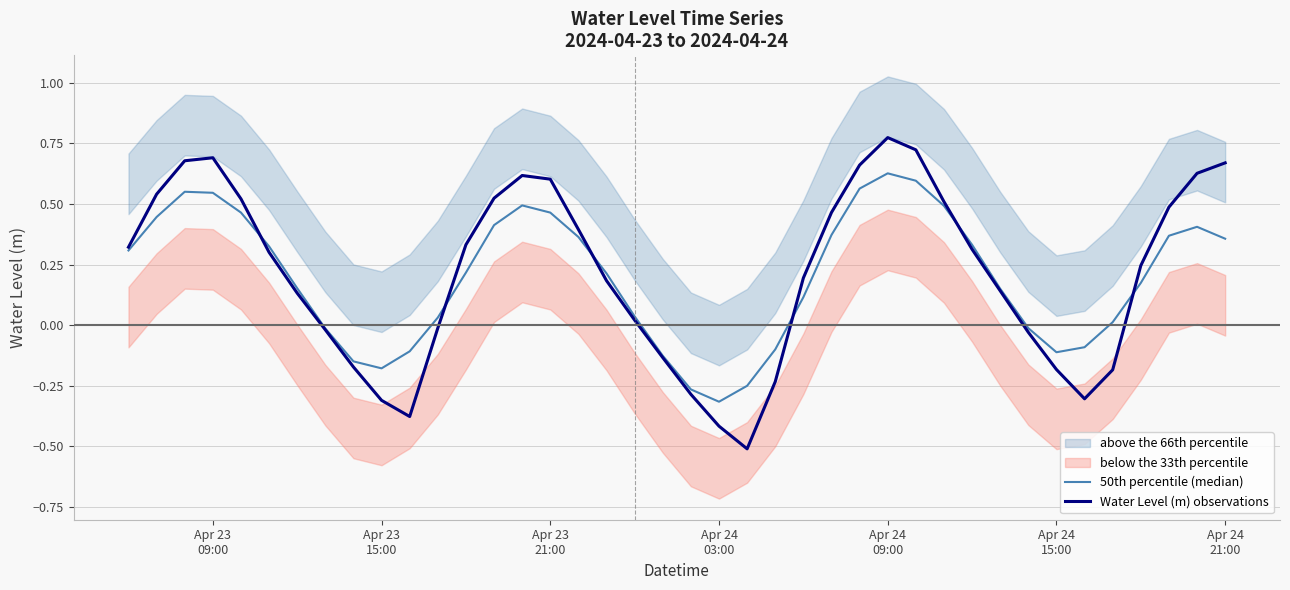

What is the difference between the maximum and minimum values in the Water Level (m) observations series?

1.3